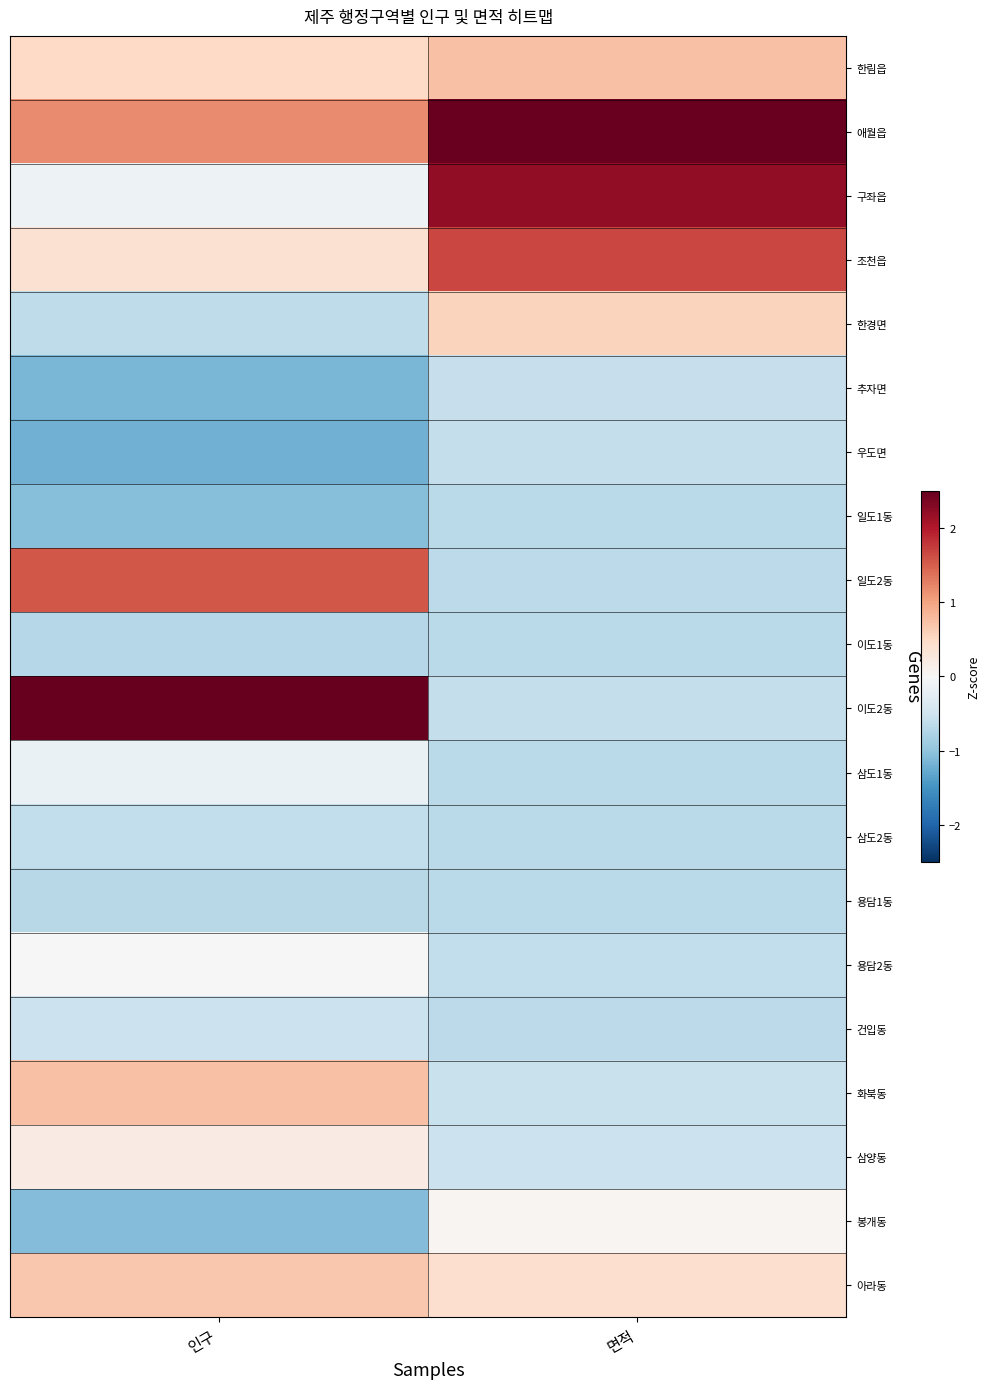

What is the spread (max minus min) of values at 면적?

3.2